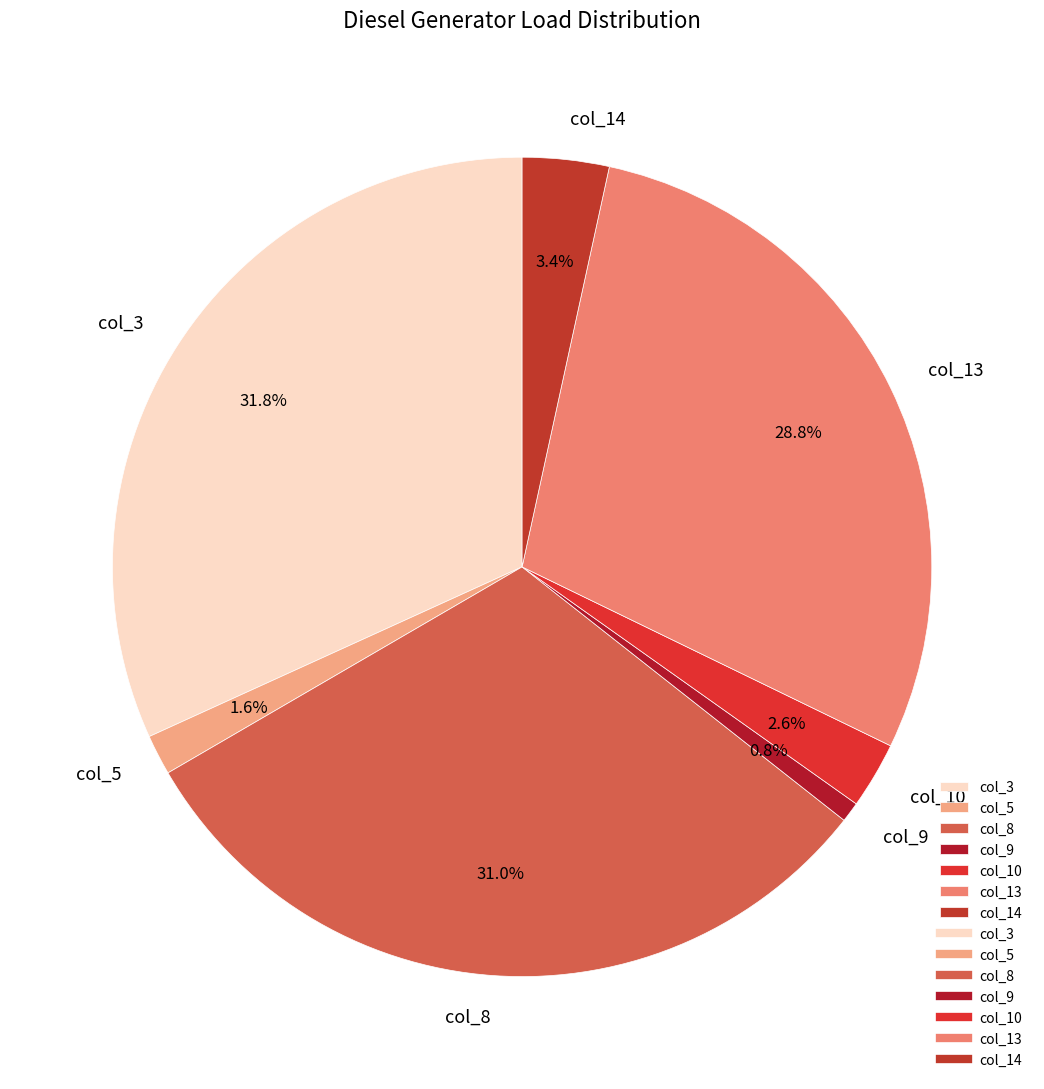

What percentage is NOT represented by col_8?

69.0%